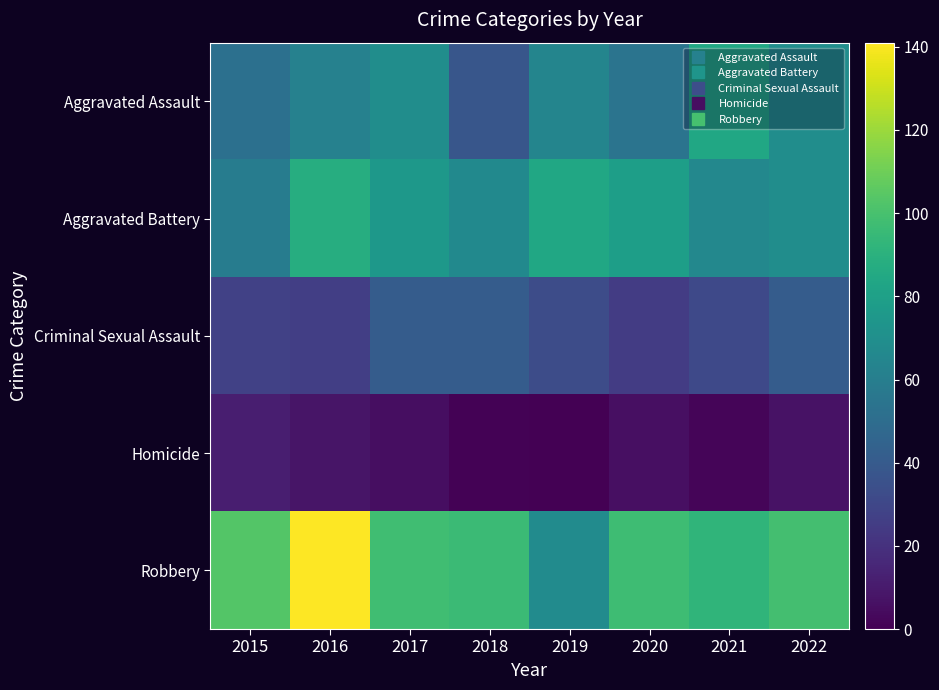

Reading left to right, extract all data points from this chart.

Aggravated Assault: 2015=52	2016=62	2017=69	2018=38	2019=64	2020=54	2021=84	2022=69
Aggravated Battery: 2015=59	2016=88	2017=75	2018=67	2019=84	2020=79	2021=66	2022=69
Criminal Sexual Assault: 2015=27	2016=26	2017=41	2018=41	2019=33	2020=25	2021=31	2022=41
Homicide: 2015=12	2016=8	2017=5	2018=1	2019=0	2020=6	2021=2	2022=7
Robbery: 2015=103	2016=141	2017=98	2018=96	2019=68	2020=97	2021=92	2022=99